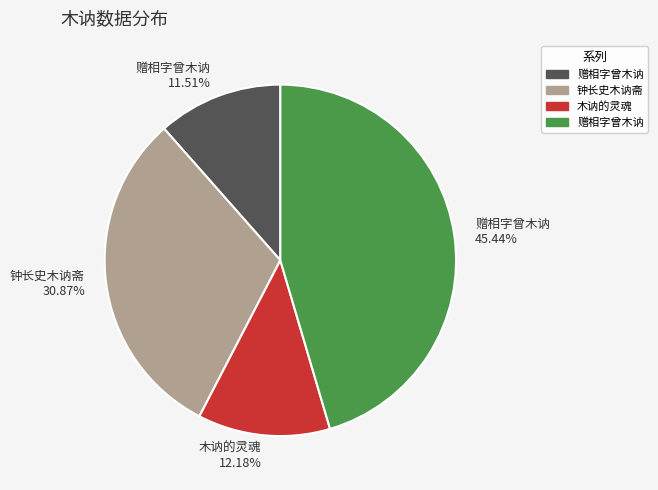

Is there a majority slice in this chart?

No